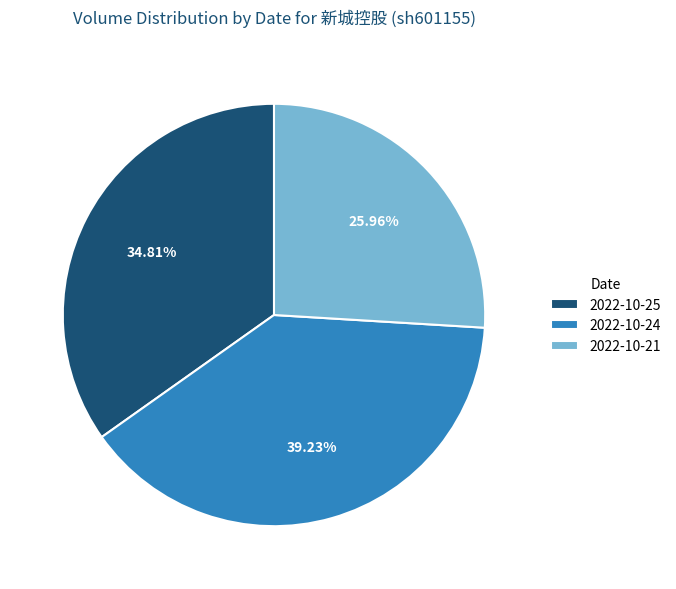

True or false: 2022-10-24 accounts for 51% of the total.

False